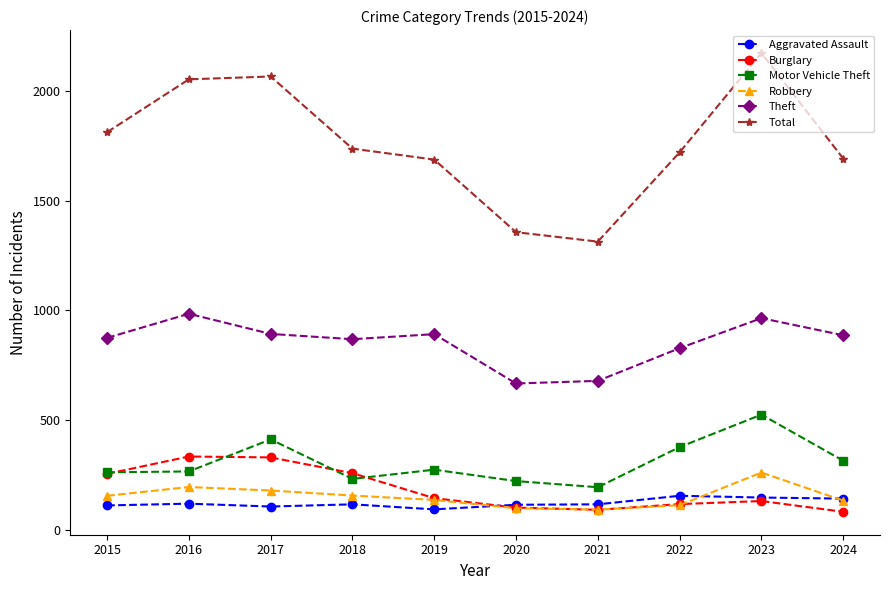

What is the difference between the maximum and minimum values in the Robbery series?

169